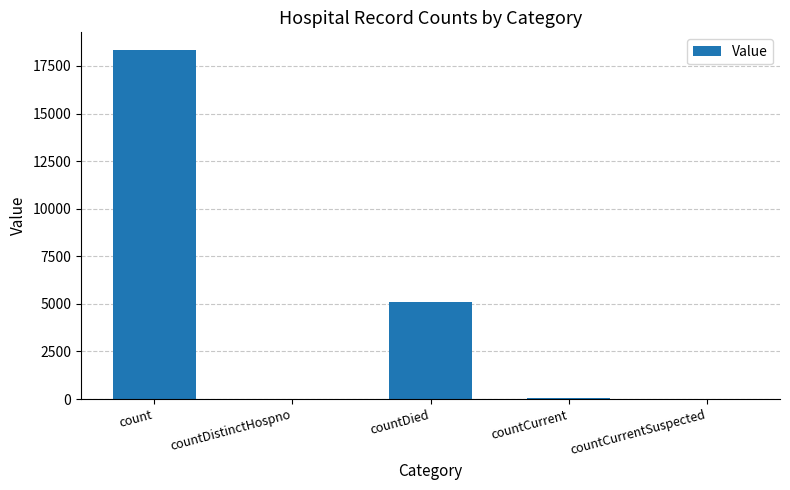

Between countDied and countCurrent, which is larger?

countDied